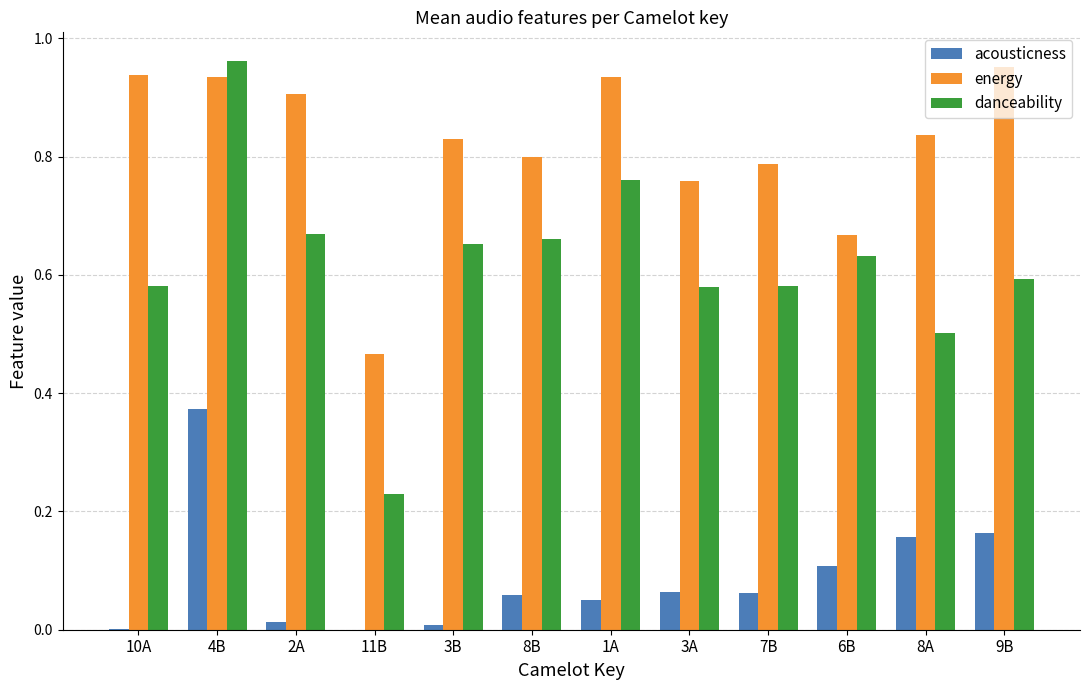

How many groups of bars are there?

12